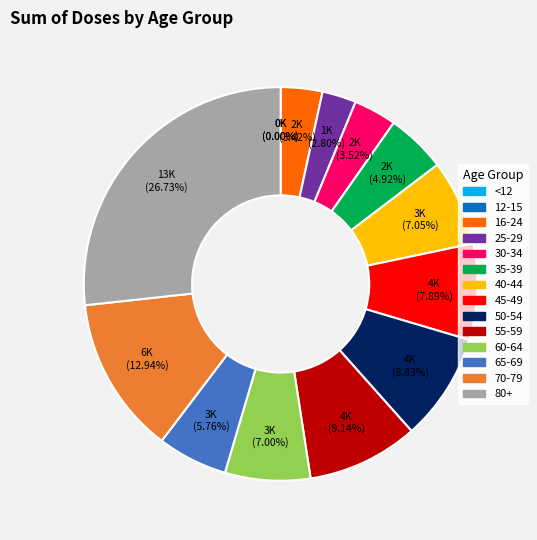

Rank the categories by value from highest to lowest.

80+, 70-79, 55-59, 50-54, 45-49, 40-44, 60-64, 65-69, 35-39, 30-34, 16-24, 25-29, 12-15, <12